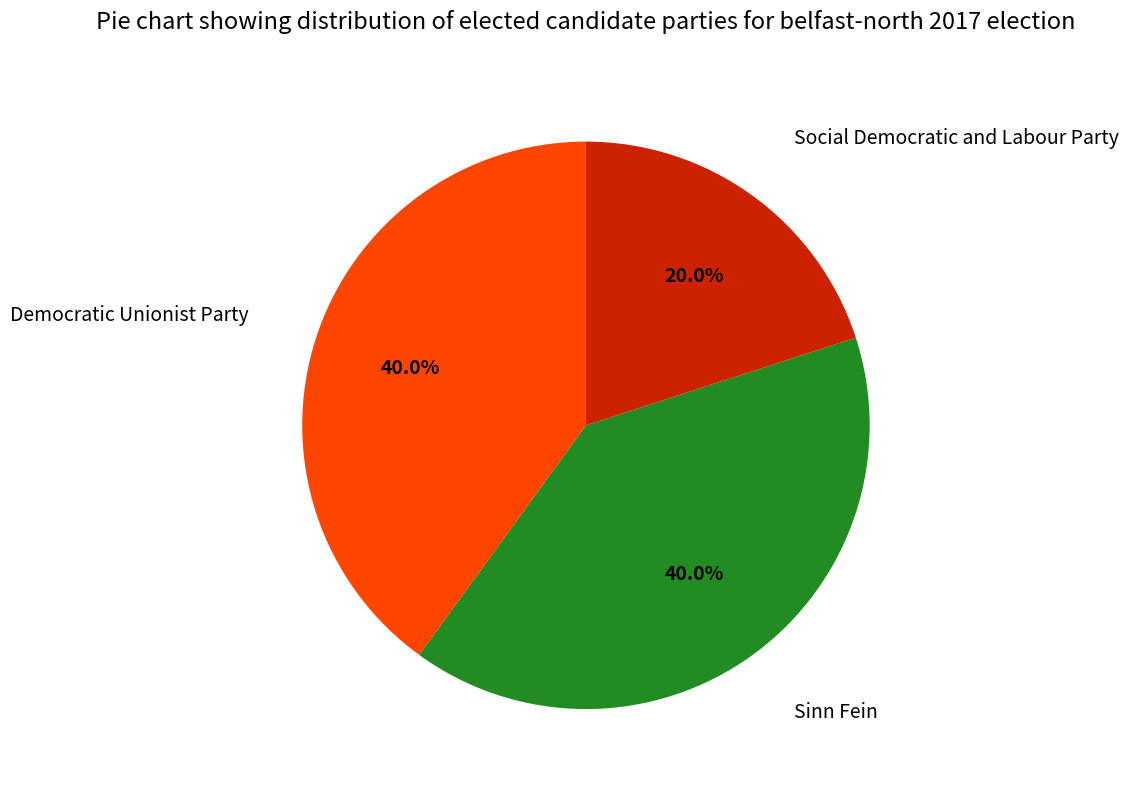

Which category has the smallest portion of the pie?

Social Democratic and Labour Party